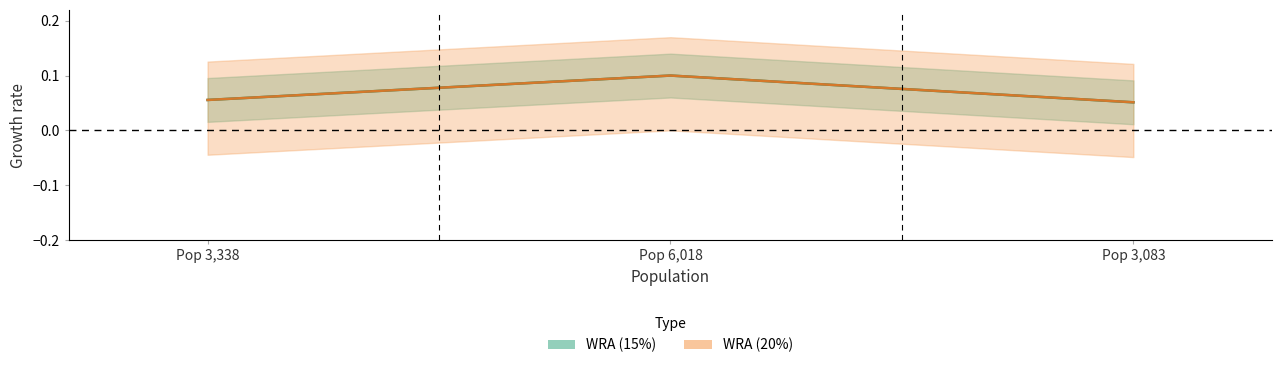

At how many categories does at least one series exceed 0?

3